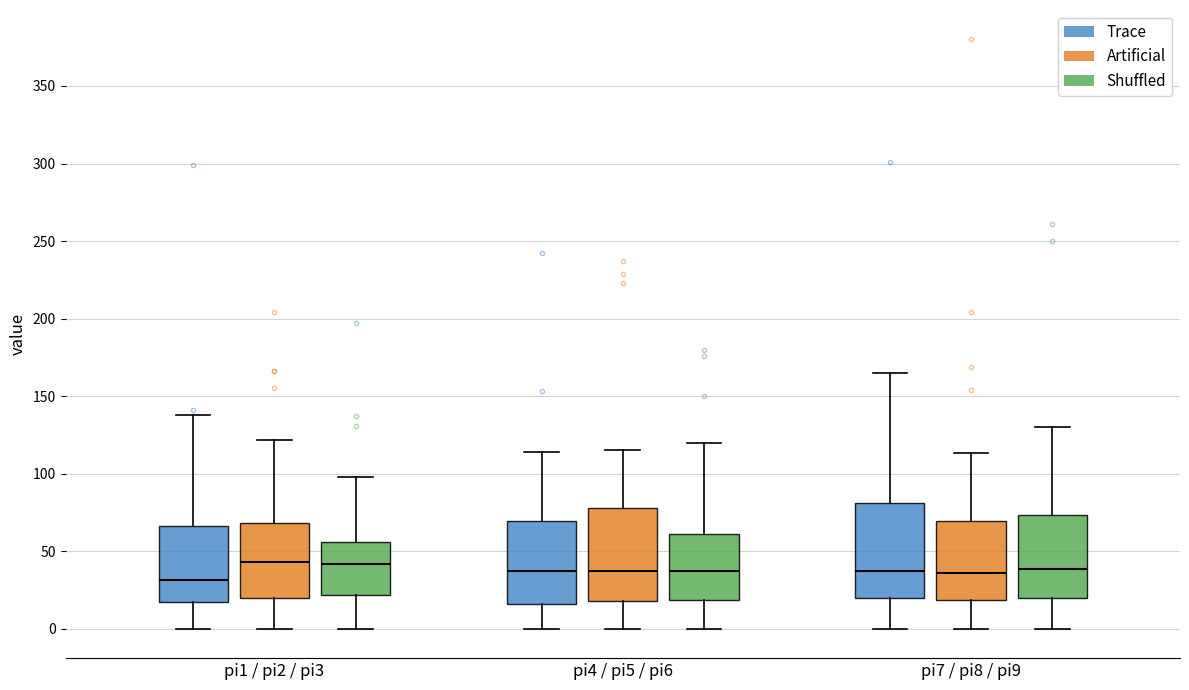

Reading left to right, transcribe this box plot: for each box, give where its median line is, the range the box spans, and where its two whiskers end, as read against the y-axis. The values are not printed on the chart, so give them approximately, as read against the axis.

pi1 / pi2 / pi3 (Trace): median 30, box 20 to 65, whiskers 0 to 140
pi1 / pi2 / pi3 (Artificial): median 45, box 20 to 70, whiskers 0 to 120
pi1 / pi2 / pi3 (Shuffled): median 40, box 20 to 55, whiskers 0 to 100
pi4 / pi5 / pi6 (Trace): median 40, box 15 to 70, whiskers 0 to 115
pi4 / pi5 / pi6 (Artificial): median 40, box 20 to 80, whiskers 0 to 115
pi4 / pi5 / pi6 (Shuffled): median 35, box 20 to 60, whiskers 0 to 120
pi7 / pi8 / pi9 (Trace): median 40, box 20 to 80, whiskers 0 to 165
pi7 / pi8 / pi9 (Artificial): median 35, box 20 to 70, whiskers 0 to 115
pi7 / pi8 / pi9 (Shuffled): median 40, box 20 to 75, whiskers 0 to 130